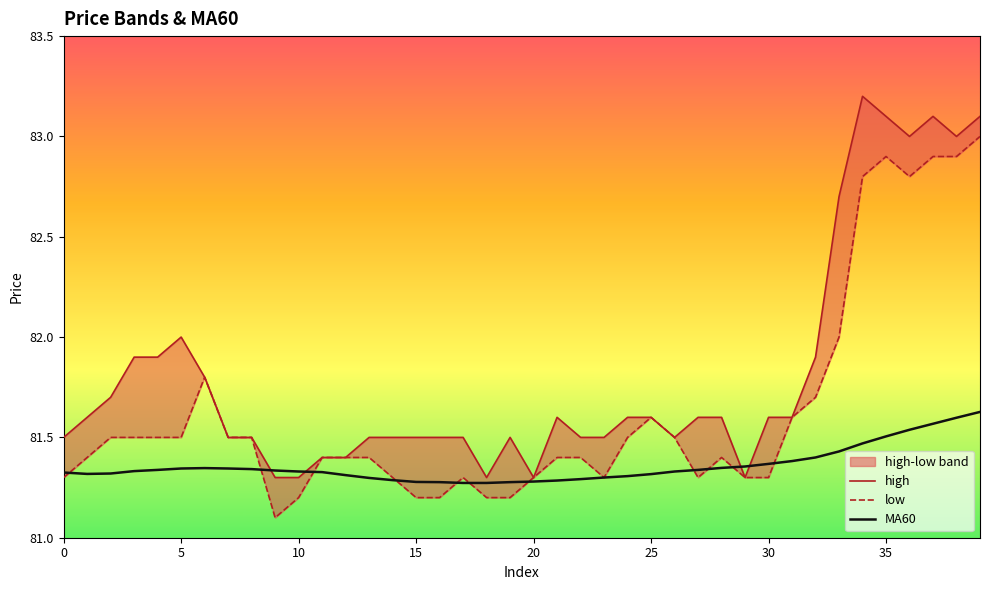

True or false: MA60 has a value of 28.9 at 15.

False